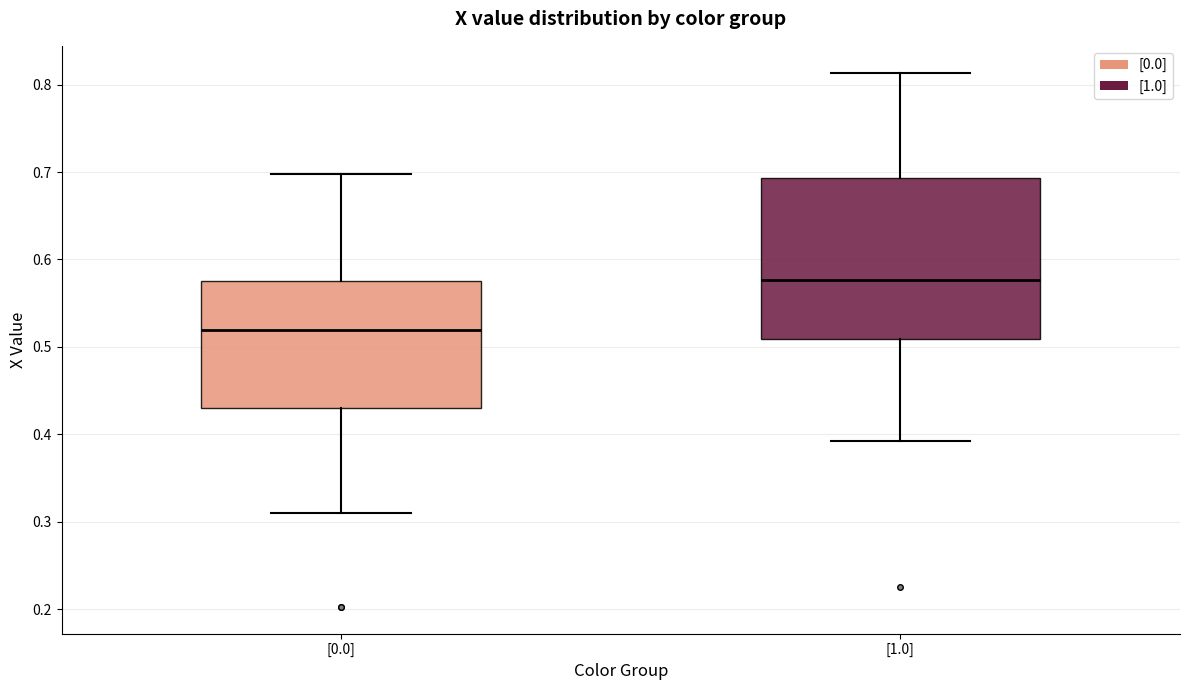

Which box has the lowest median line?

[0.0]